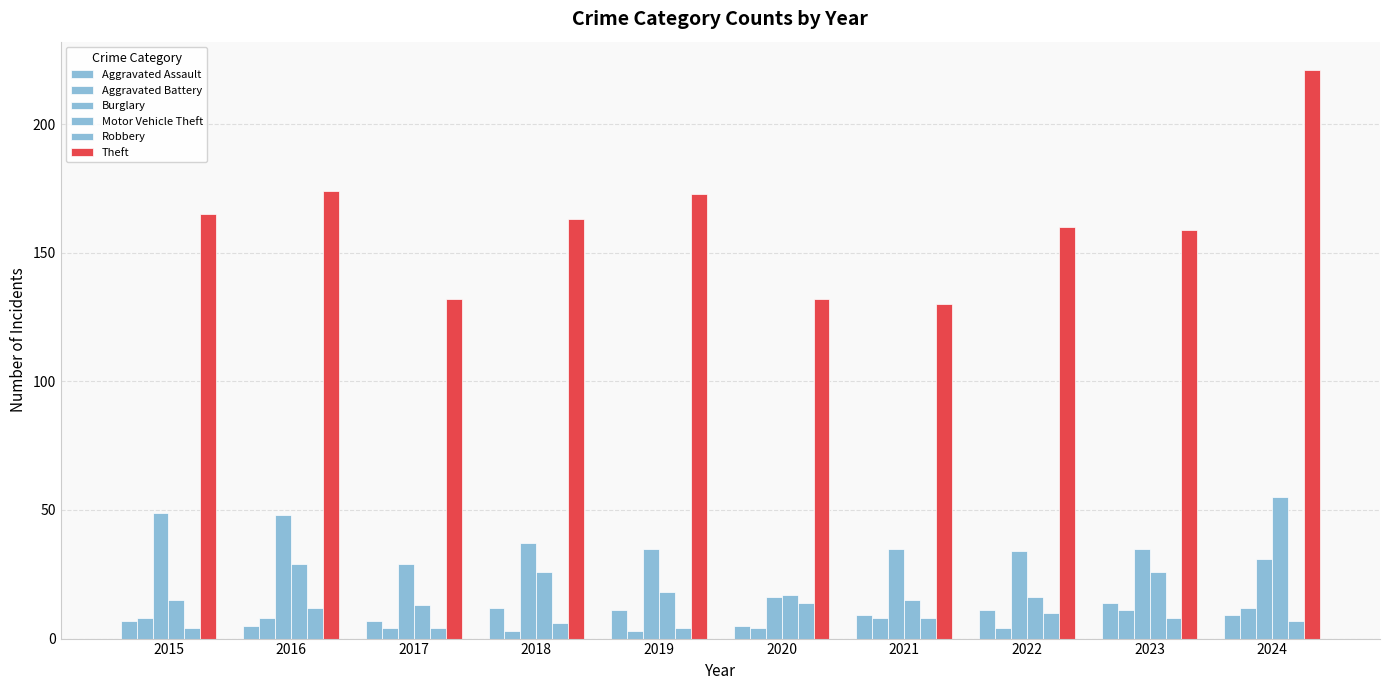

What is the sum of the Burglary values at 2017 and 2021?

64